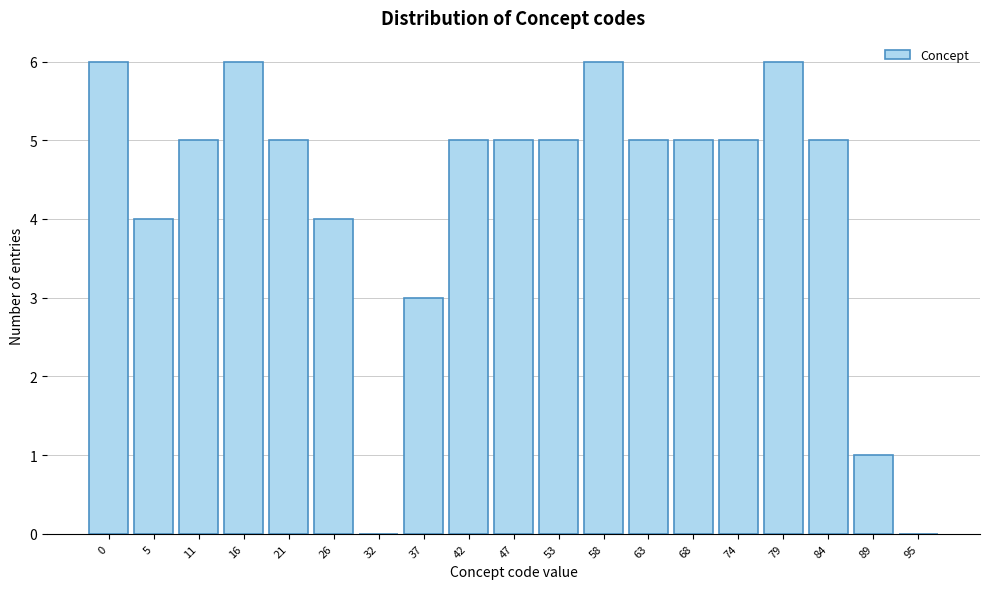

Reading right to left, list all the values displayed in this chart.

95=0	89=1	84=5	79=6	74=5	68=5	63=5	58=6	53=5	47=5	42=5	37=3	32=0	26=4	21=5	16=6	11=5	5=4	0=6